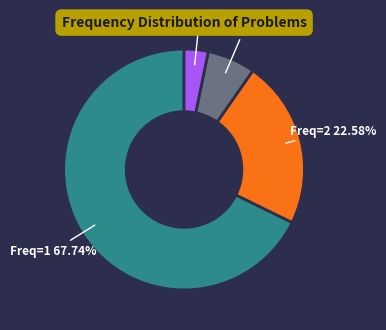

Is there a majority slice in this chart?

Yes